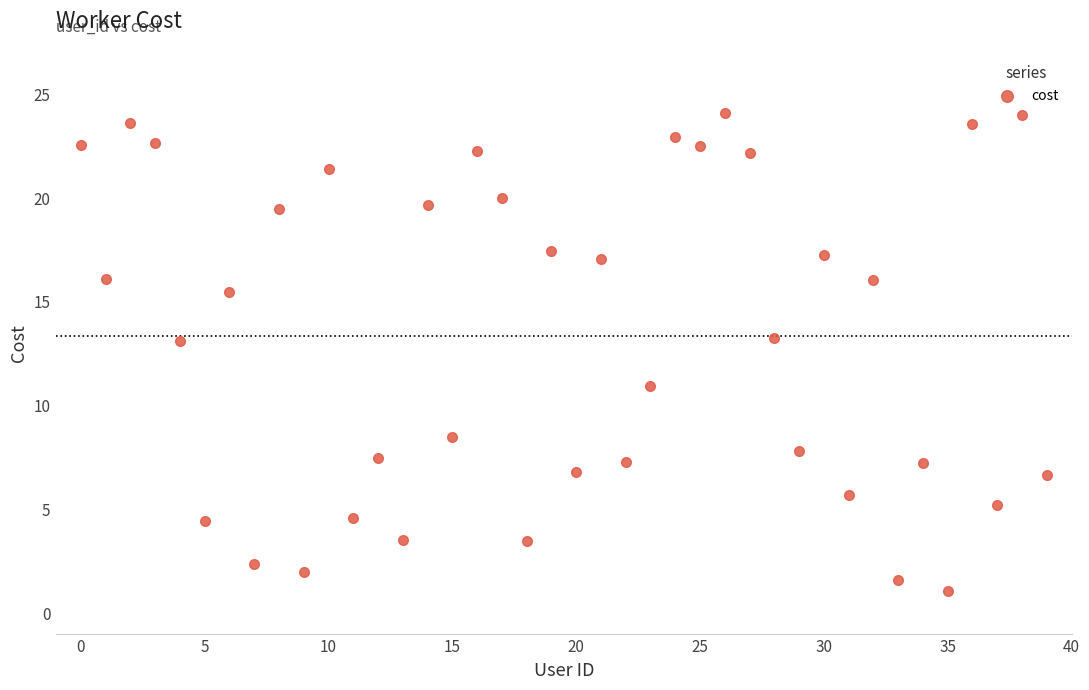

What is the smallest value displayed?

1.1